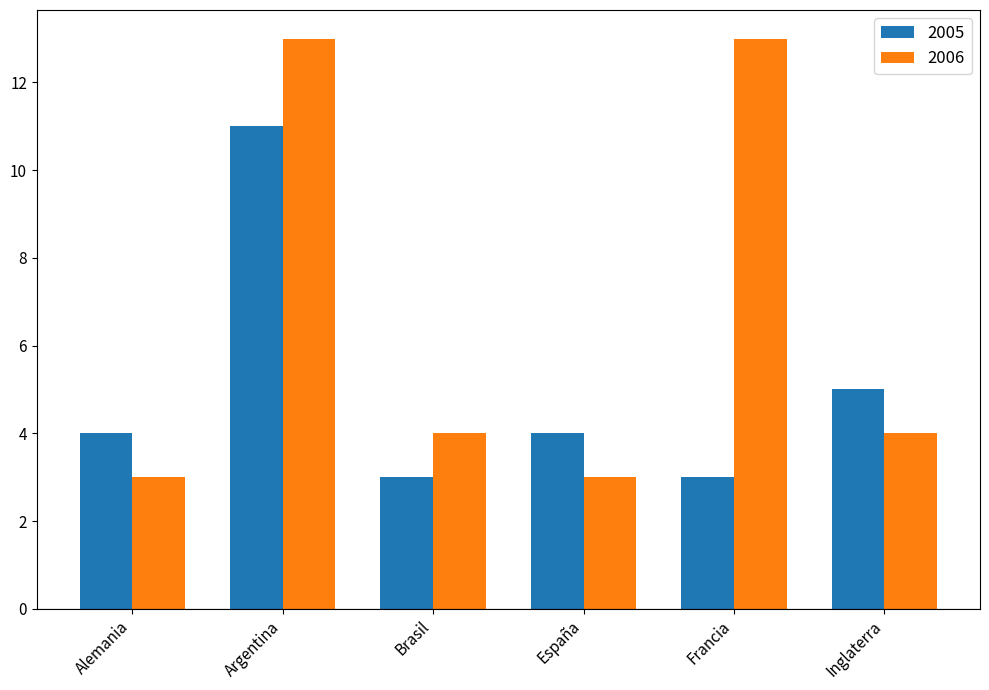

What is the sum of the 2006 values at Argentina and Brasil?

17